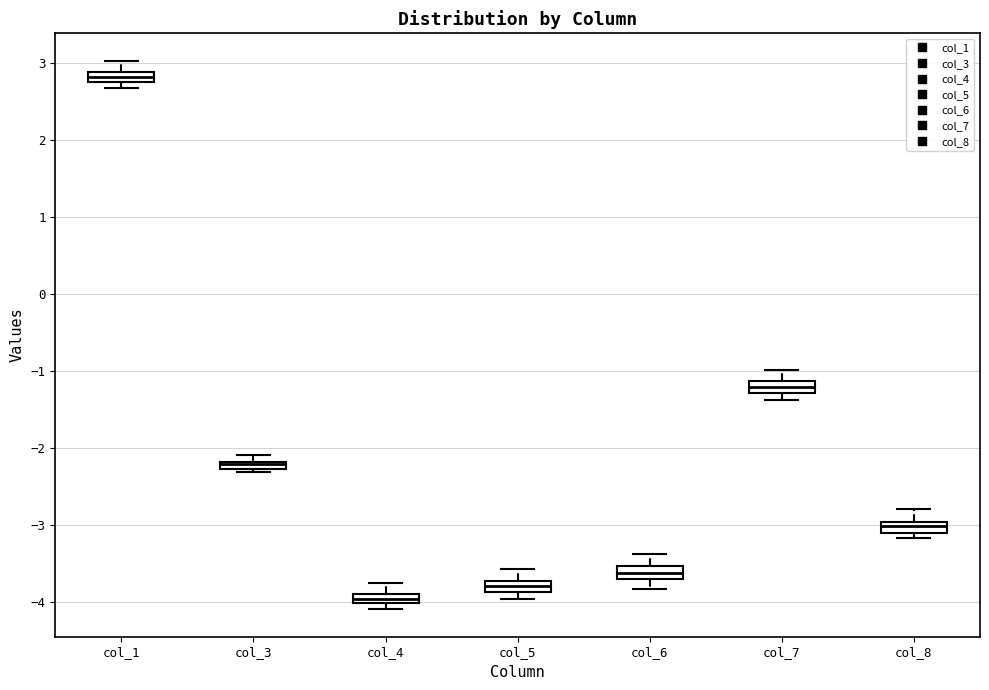

Where does the lower whisker of the box for col_5 end on the y-axis? The values are not printed on the chart, so give them approximately, as read against the axis.

-4.0